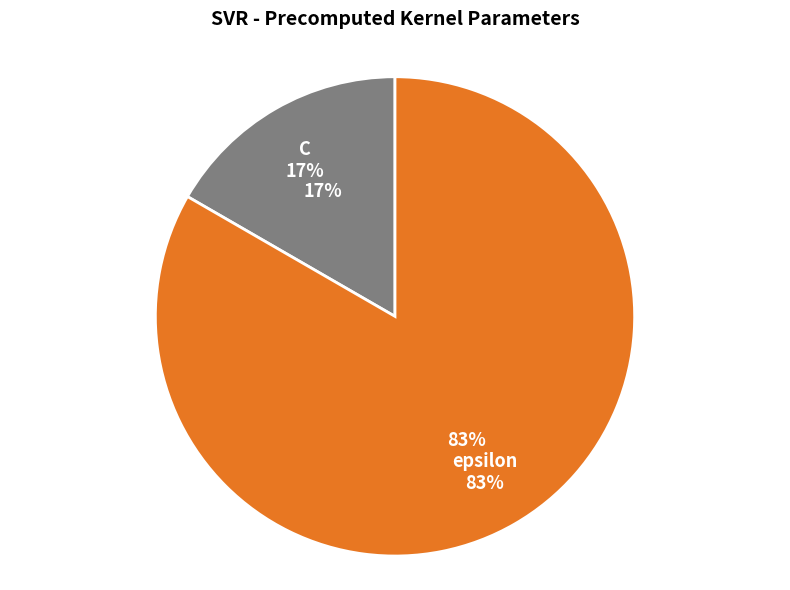

How many slices are in this pie chart?

2